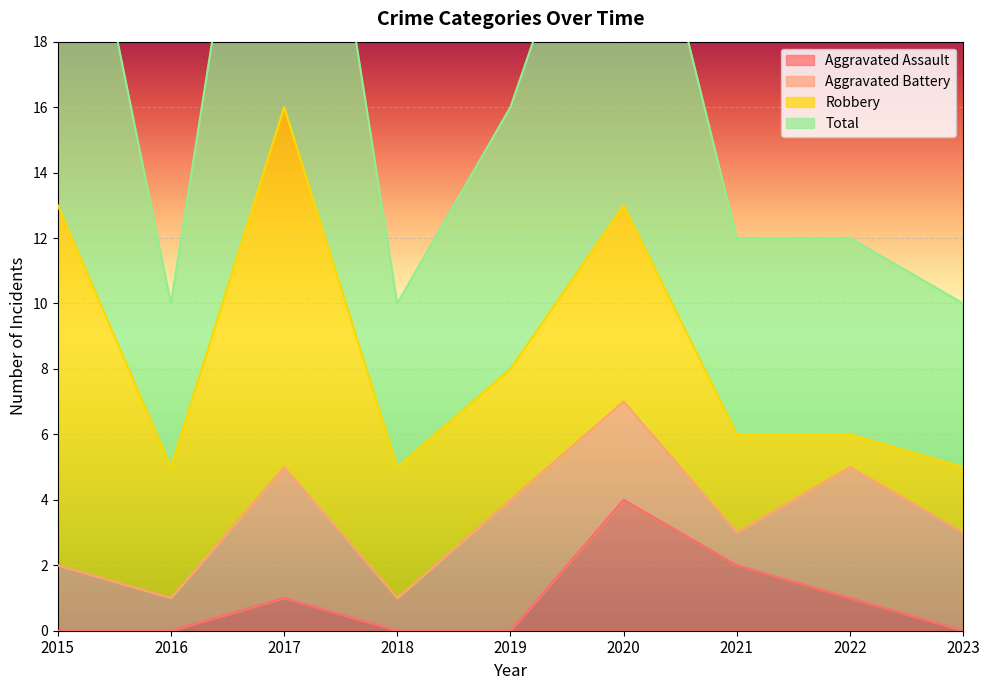

What is the sum of the Total values at 2016 and 2018?

20